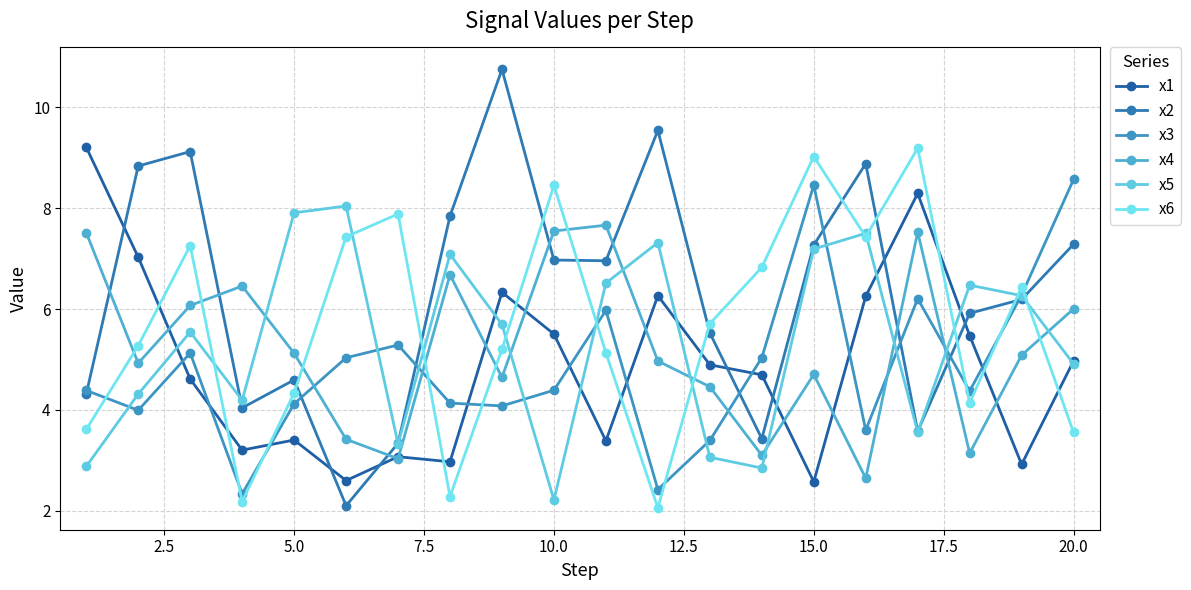

Where is x1 nearest to the value 5?

20.0